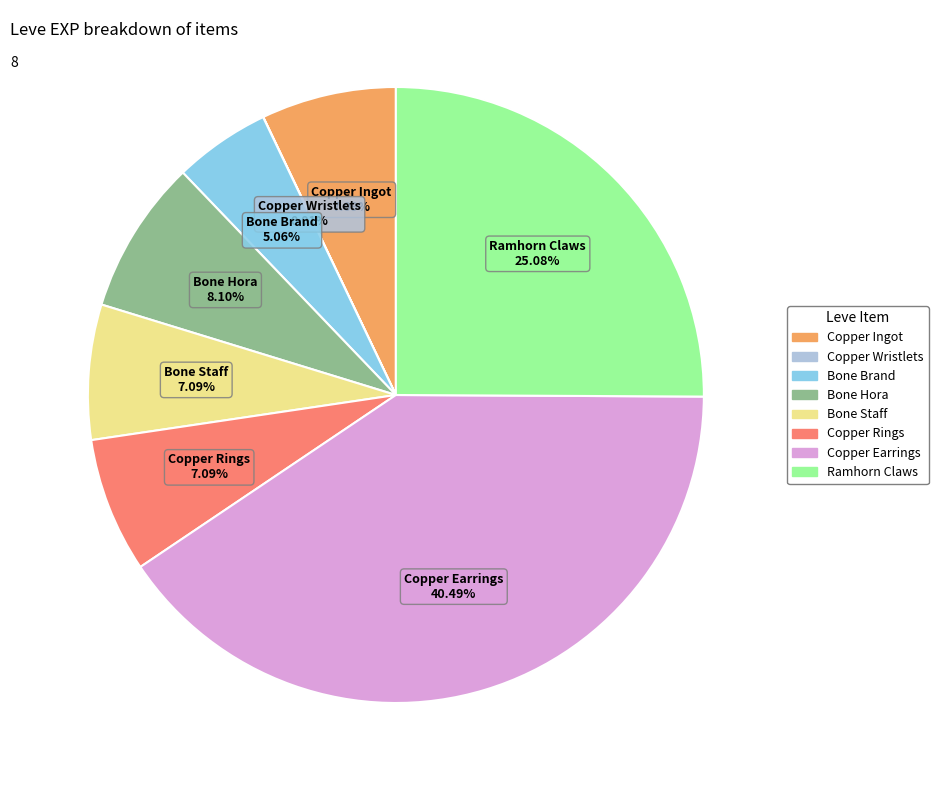

Is there a majority slice in this chart?

No